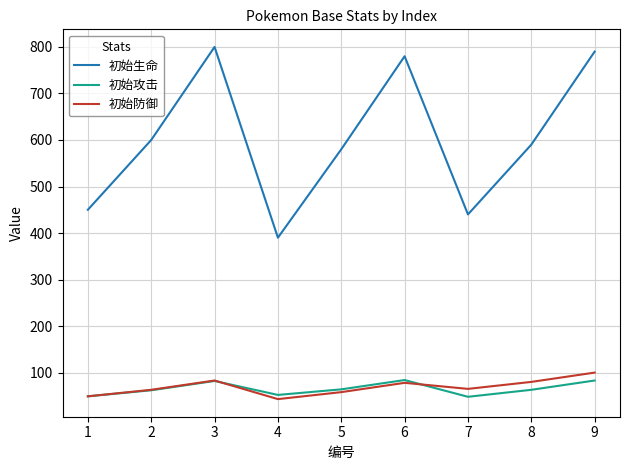

At how many categories does at least one series exceed 98?

9